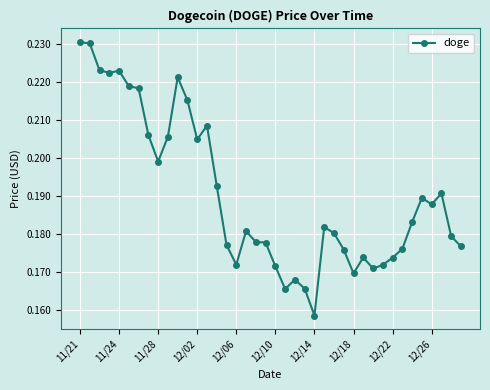

True or false: there are more than 1 points higher than both neighbors.

True